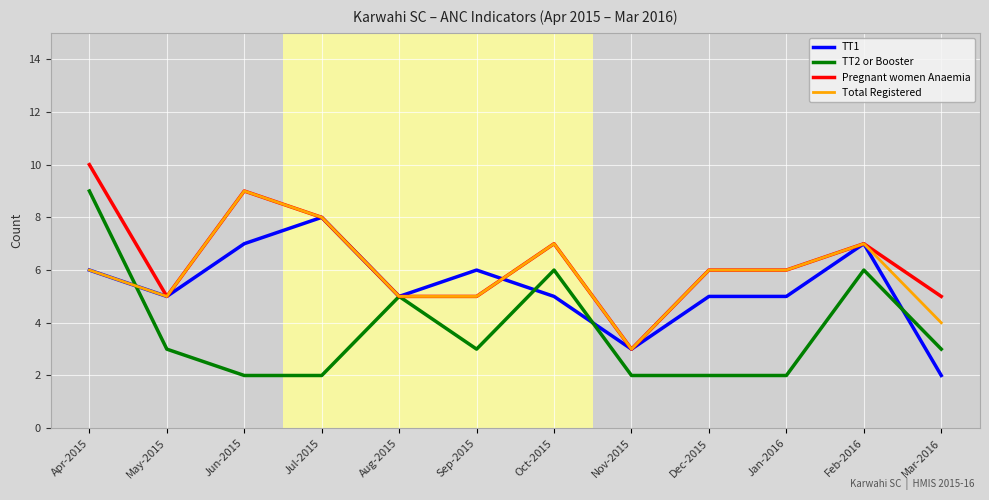

Reading left to right, what are all the values shown in this chart?

TT1: Apr-2015=6	May-2015=5	Jun-2015=7	Jul-2015=8	Aug-2015=5	Sep-2015=6	Oct-2015=5	Nov-2015=3	Dec-2015=5	Jan-2016=5	Feb-2016=7	Mar-2016=2
TT2 or Booster: Apr-2015=9	May-2015=3	Jun-2015=2	Jul-2015=2	Aug-2015=5	Sep-2015=3	Oct-2015=6	Nov-2015=2	Dec-2015=2	Jan-2016=2	Feb-2016=6	Mar-2016=3
Pregnant women Anaemia: Apr-2015=10	May-2015=5	Jun-2015=9	Jul-2015=8	Aug-2015=5	Sep-2015=5	Oct-2015=7	Nov-2015=3	Dec-2015=6	Jan-2016=6	Feb-2016=7	Mar-2016=5
Total Registered: Apr-2015=6	May-2015=5	Jun-2015=9	Jul-2015=8	Aug-2015=5	Sep-2015=5	Oct-2015=7	Nov-2015=3	Dec-2015=6	Jan-2016=6	Feb-2016=7	Mar-2016=4